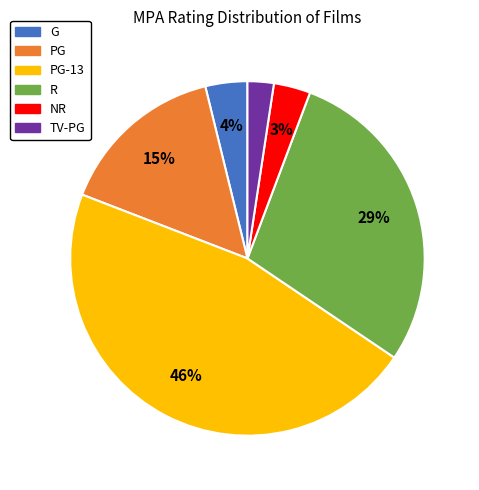

To the nearest percent, what is the difference between the largest and smallest slice percentages?

44%